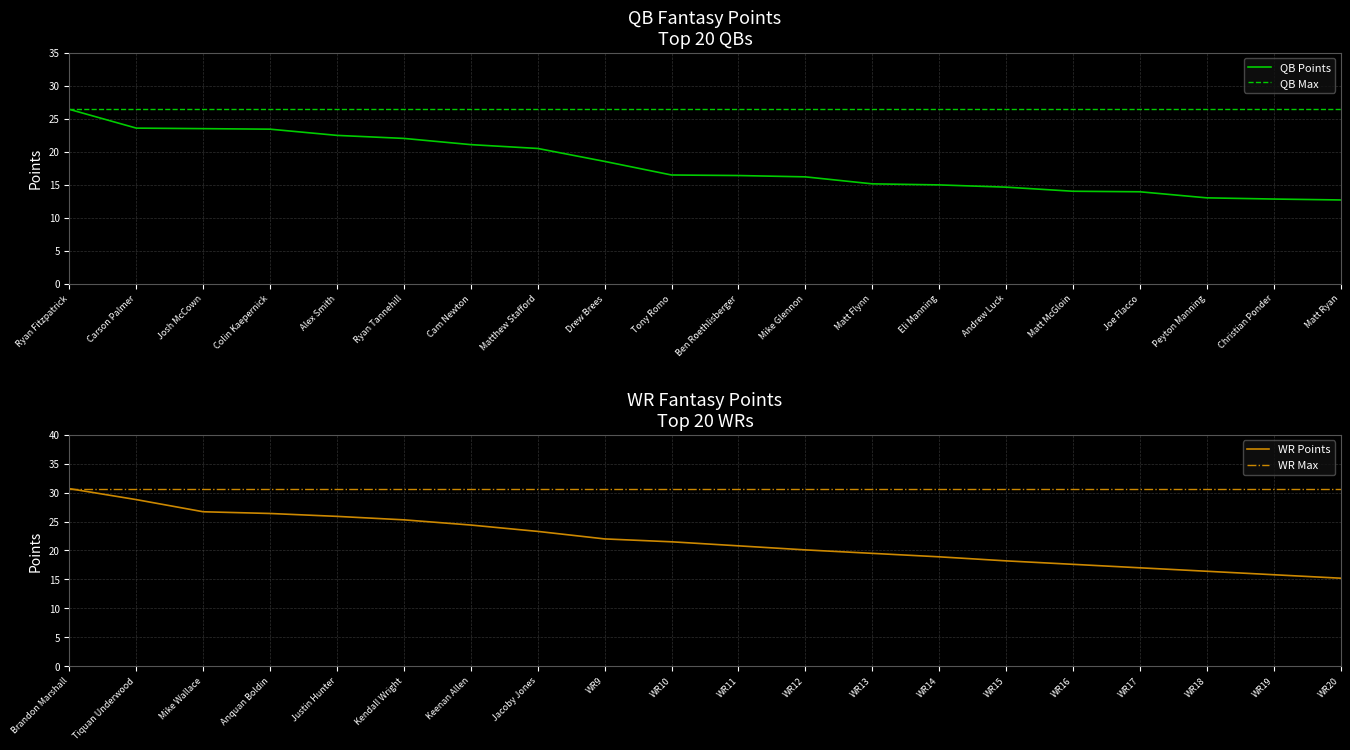

Which series has the largest total across all categories?

WR Max